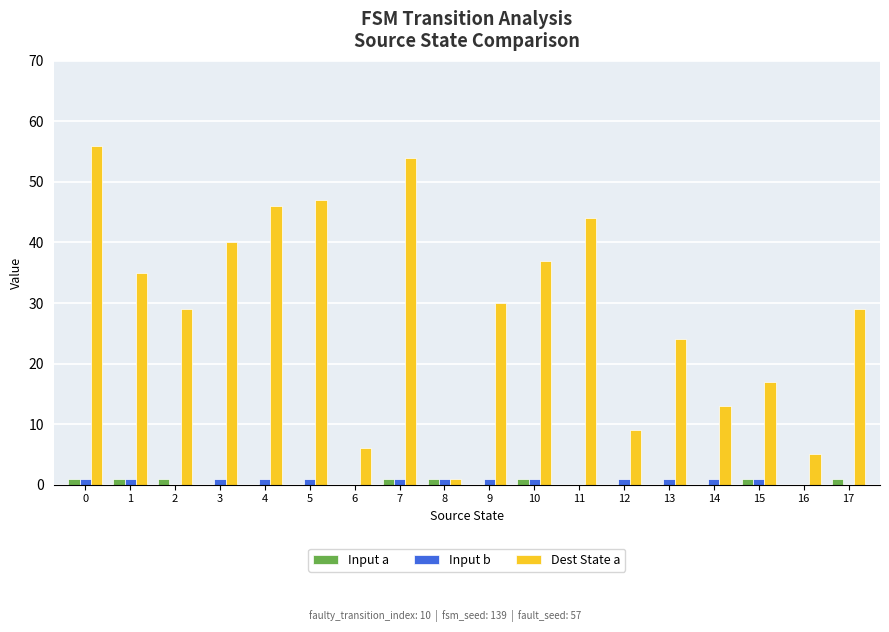

Reading right to left, transcribe all the data shown in this chart.

Input a: 17=1	16=0	15=1	14=0	13=0	12=0	11=0	10=1	9=0	8=1	7=1	6=0	5=0	4=0	3=0	2=1	1=1	0=1
Input b: 17=0	16=0	15=1	14=1	13=1	12=1	11=0	10=1	9=1	8=1	7=1	6=0	5=1	4=1	3=1	2=0	1=1	0=1
Dest State a: 17=29	16=5	15=17	14=13	13=24	12=9	11=44	10=37	9=30	8=1	7=54	6=6	5=47	4=46	3=40	2=29	1=35	0=56